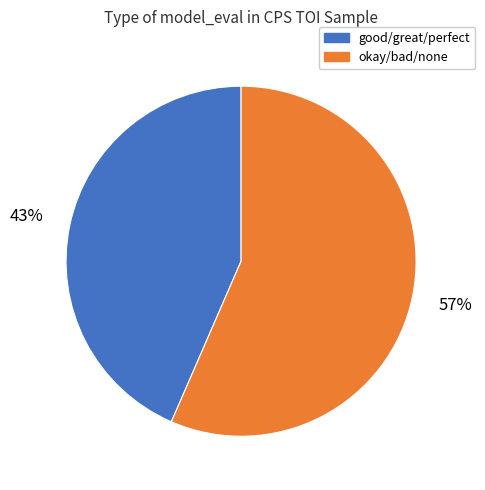

Is there a majority slice in this chart?

Yes